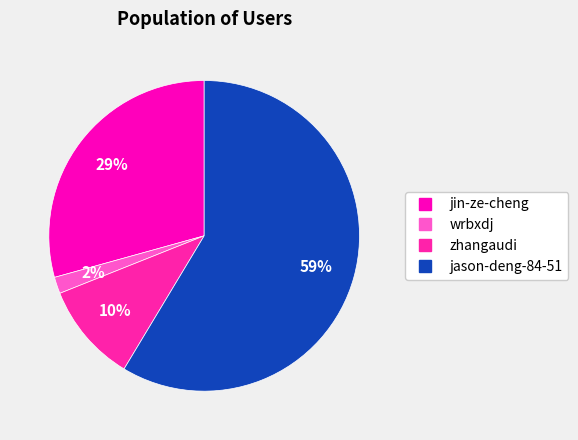

Which category accounts for the majority?

jason-deng-84-51